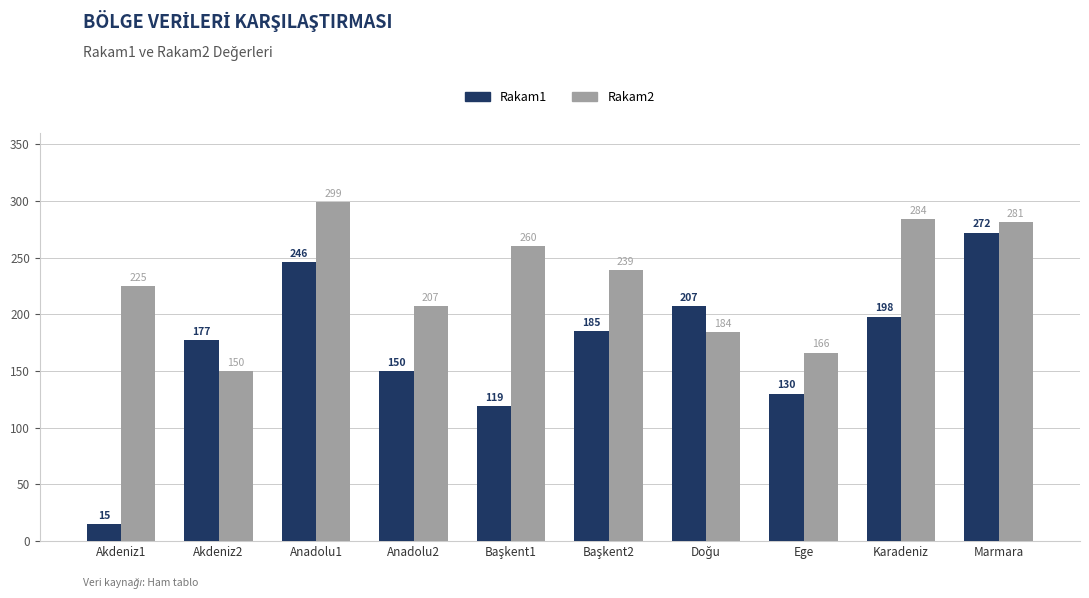

Does the chart contain any negative values?

No